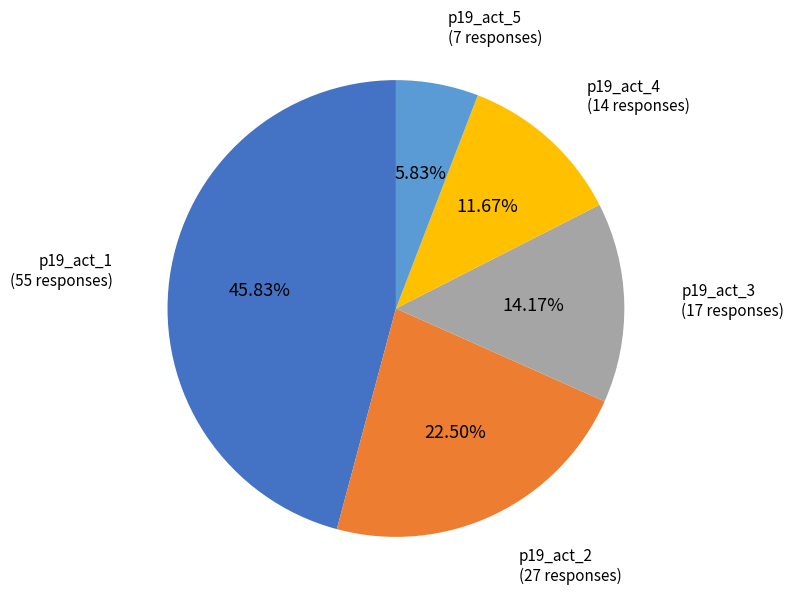

How much of the chart is everything except p19_act_3?

85.8%